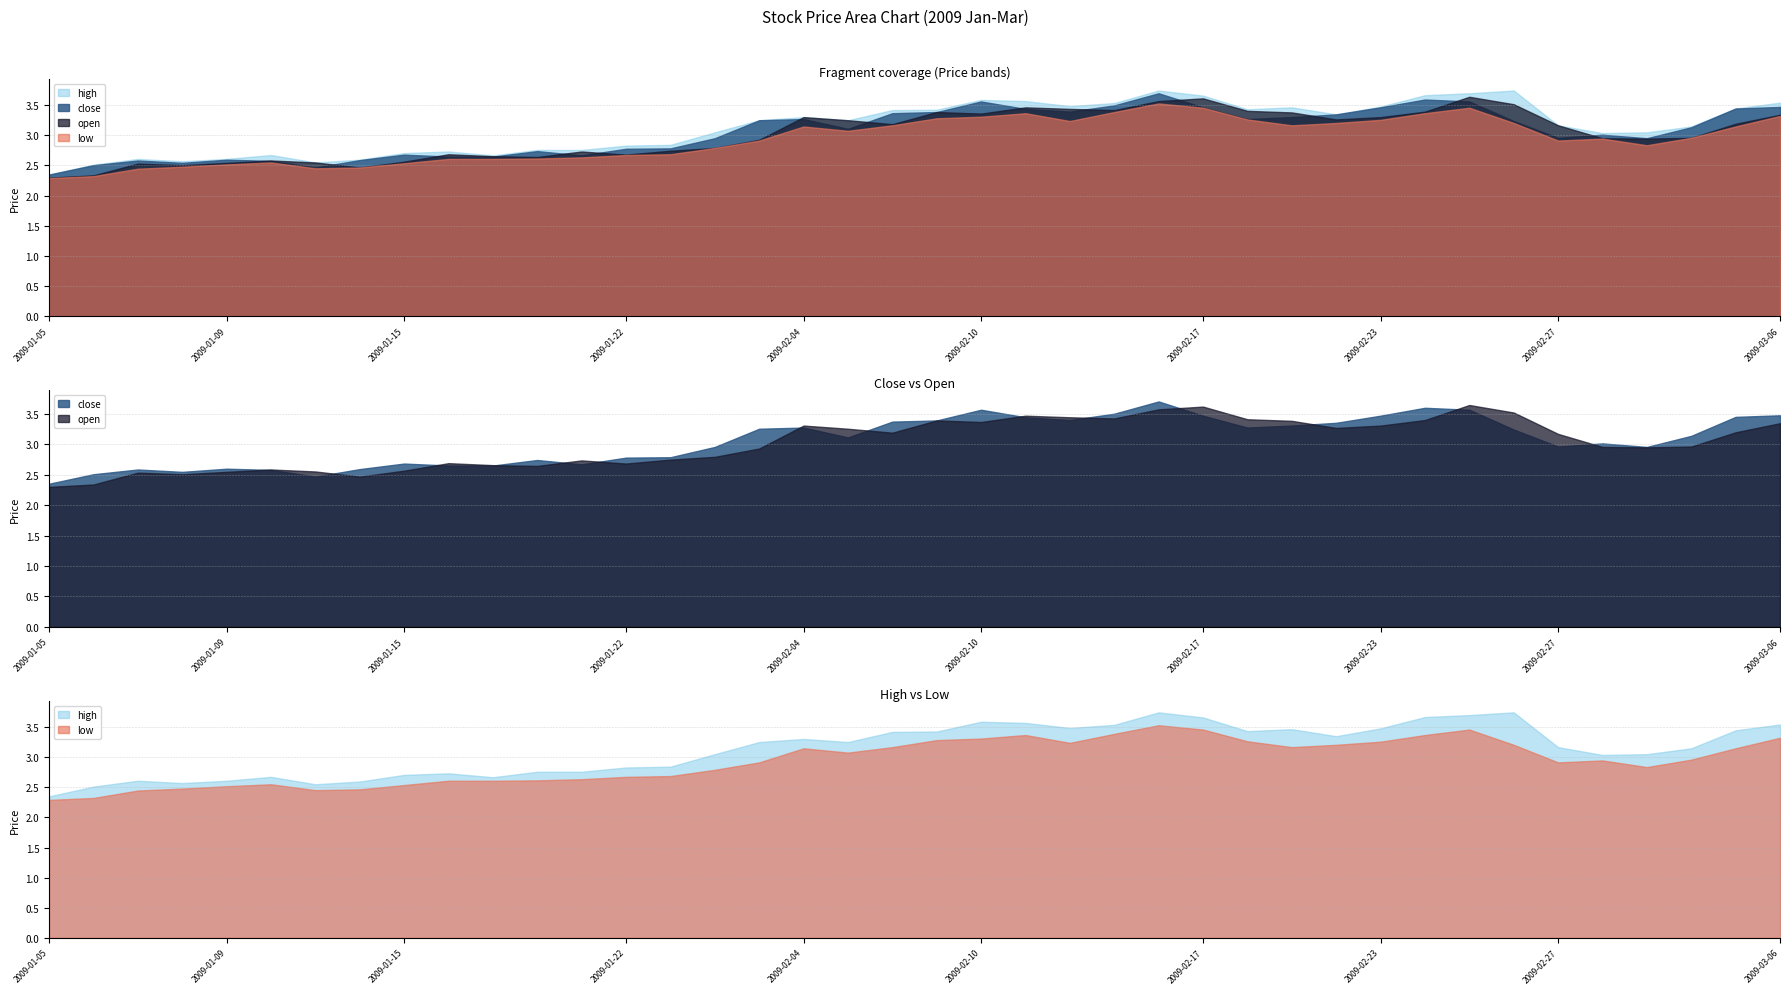

What is the difference between the maximum and second lowest values in the close series?

1.2